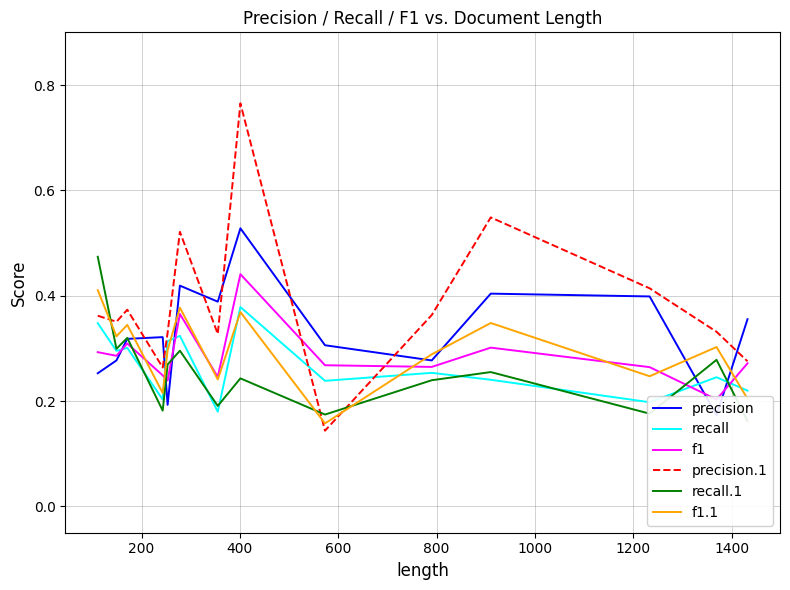

At how many categories does at least one series exceed 0?

14